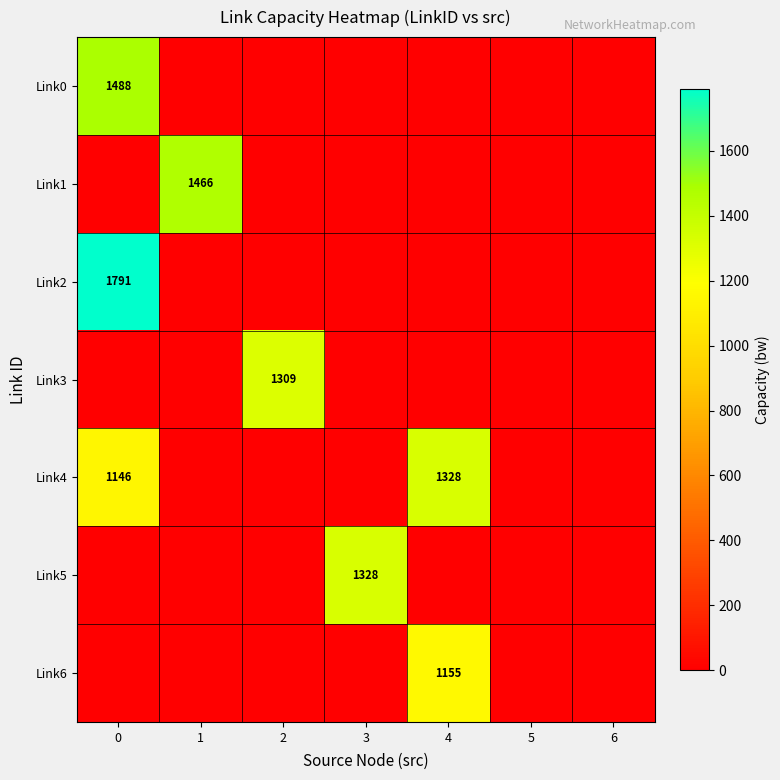

At 5, list the series in order from largest to smallest.

Link0, Link1, Link2, Link3, Link4, Link5, Link6